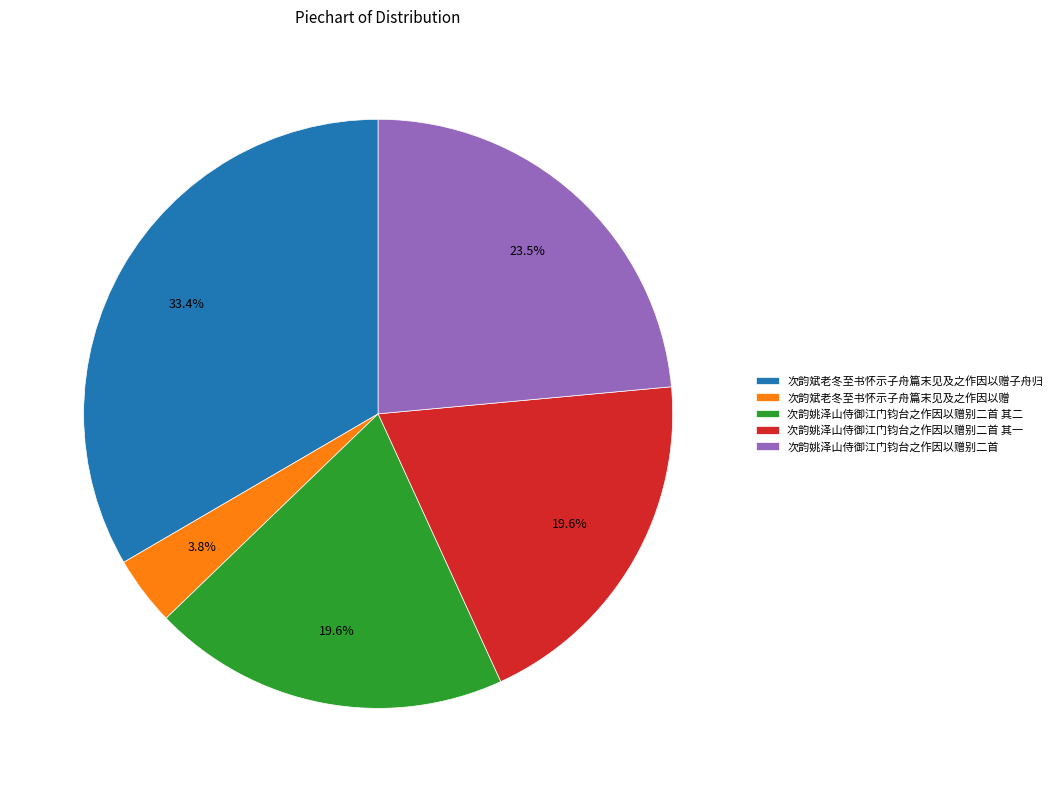

What is the ratio of the value at 次韵姚泽山侍御江门钧台之作因以赠别二首 to the value at 次韵姚泽山侍御江门钧台之作因以赠别二首 其一?

1.2